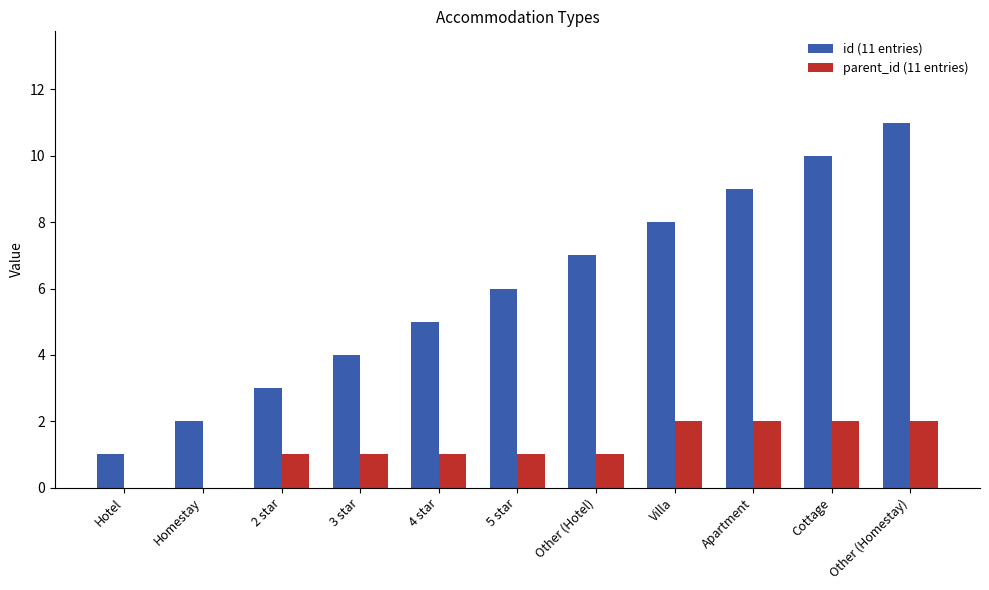

At which category is the sum across all series the highest?

Other (Homestay)